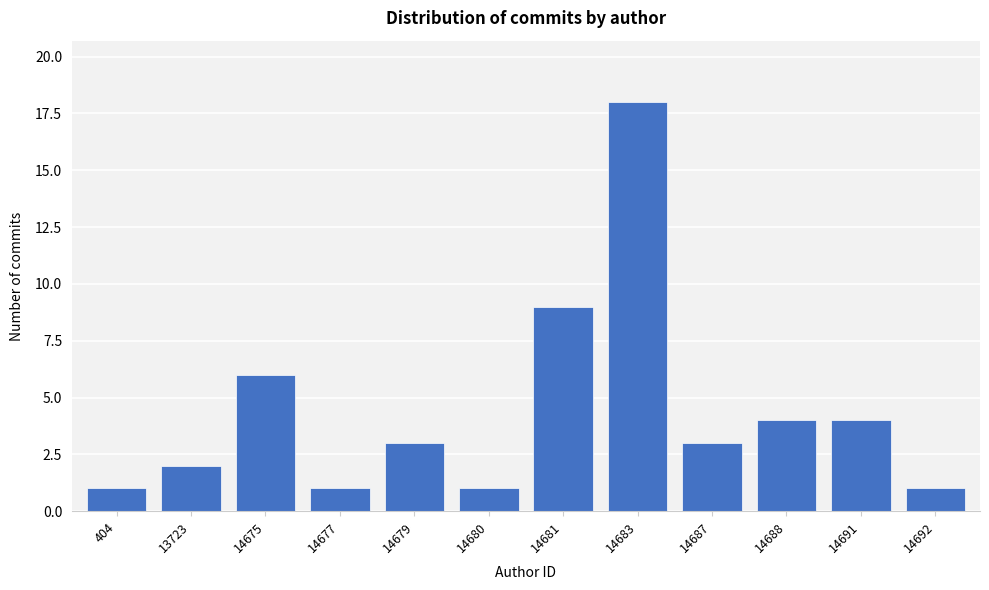

Reading left to right, extract all data points from this chart.

404=1	13723=2	14675=6	14677=1	14679=3	14680=1	14681=9	14683=18	14687=3	14688=4	14691=4	14692=1